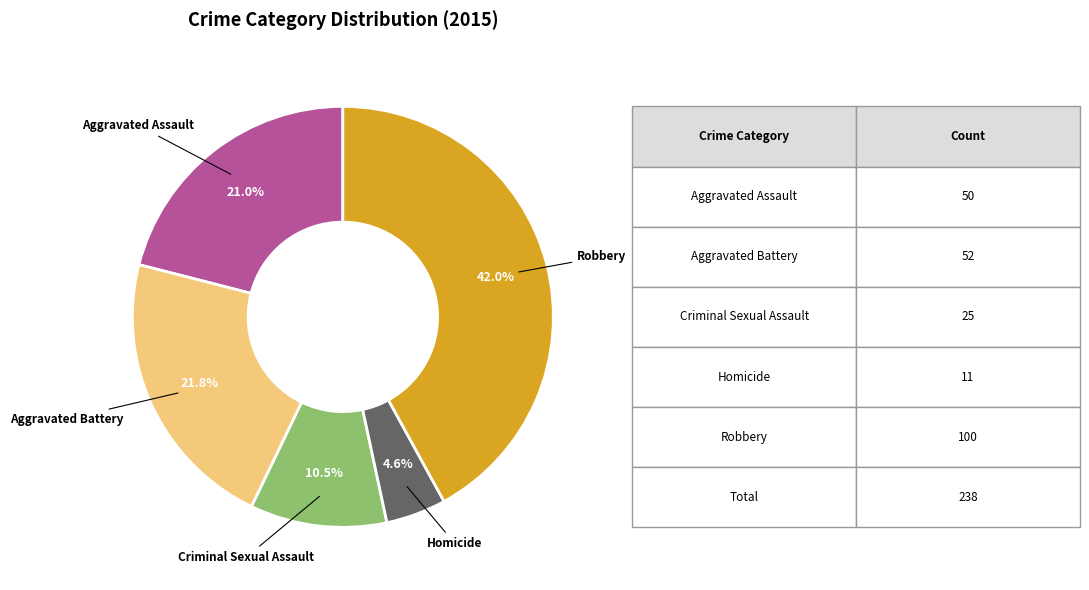

To the nearest percent, what is the difference between the largest and smallest slice percentages?

37%